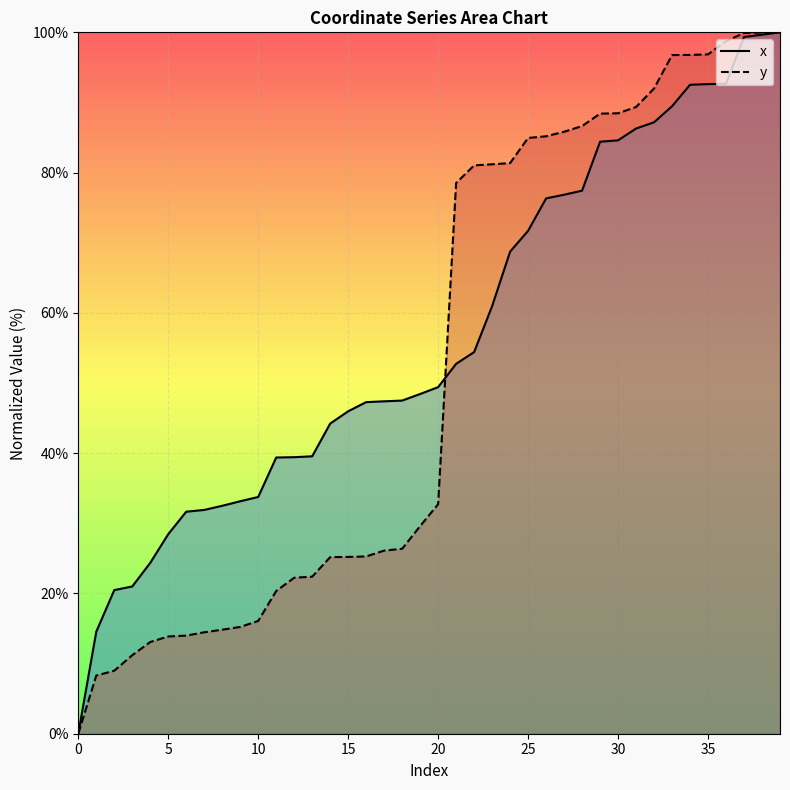

Which series ends up on top after the final intersection of y and x?

y